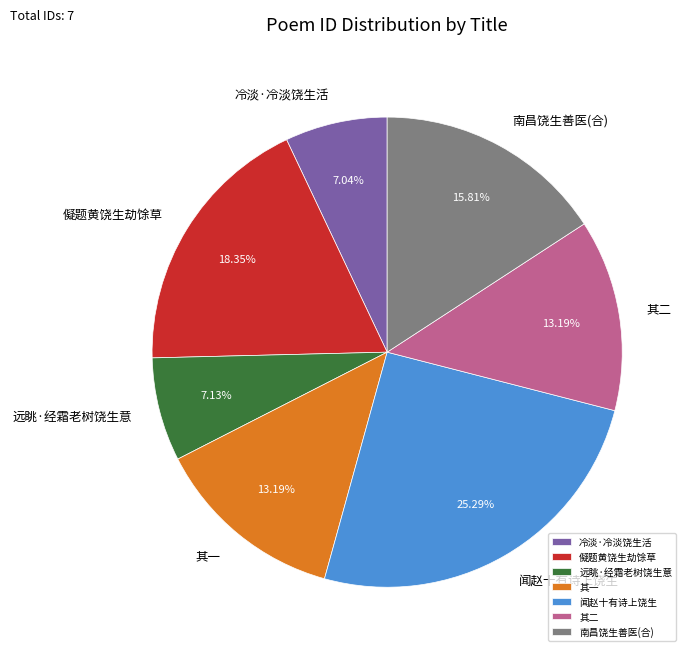

Approximately how many times larger is the value at 其二 compared to 儗题黄饶生劫馀草?

0.7